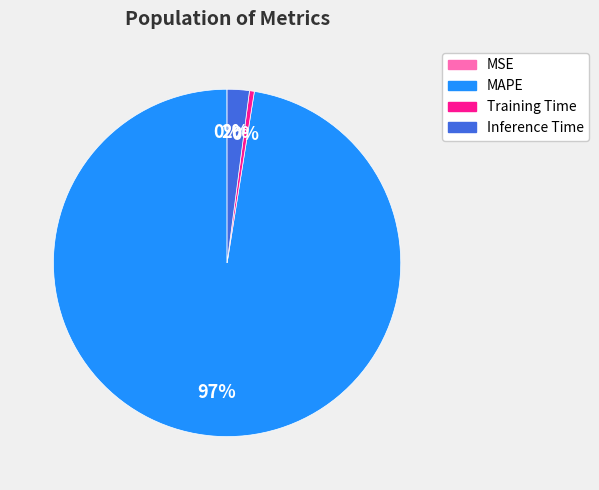

True or false: Training Time accounts for 0% of the total.

True